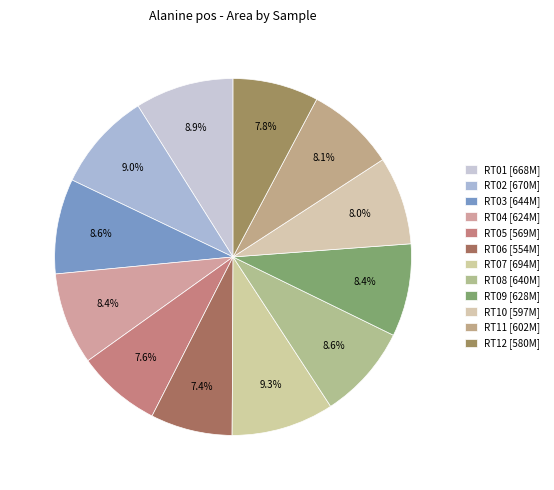

How many slices are in this pie chart?

12